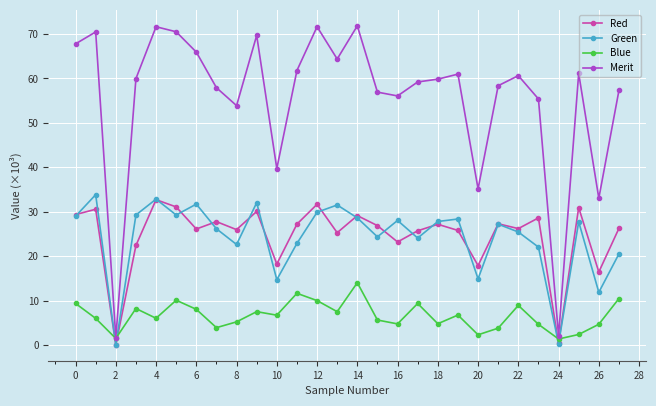

Which series has the largest total across all categories?

Merit